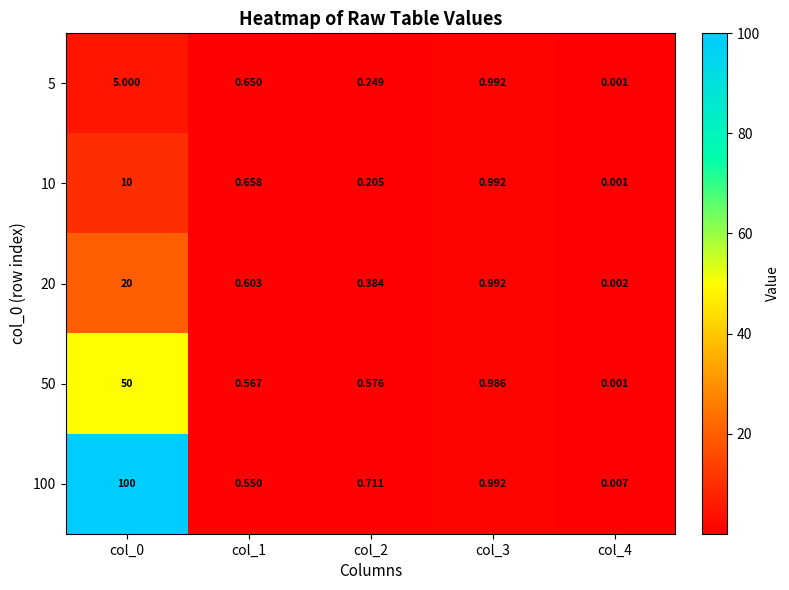

Is the value of 20 at col_2 greater than the value of 5 at col_3?

No